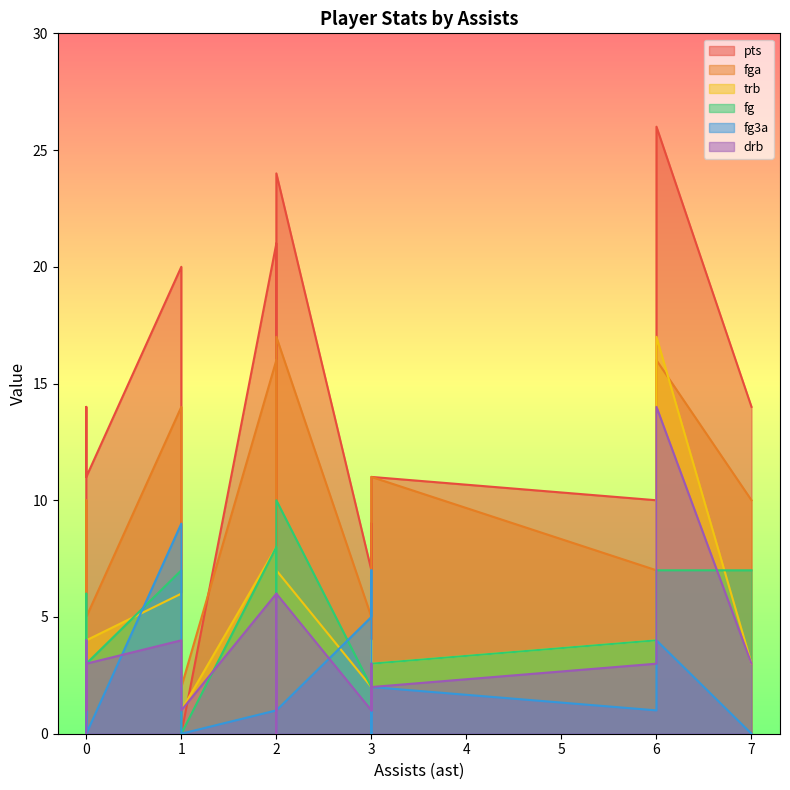

True or false: pts has a value of 21 at 2.

True